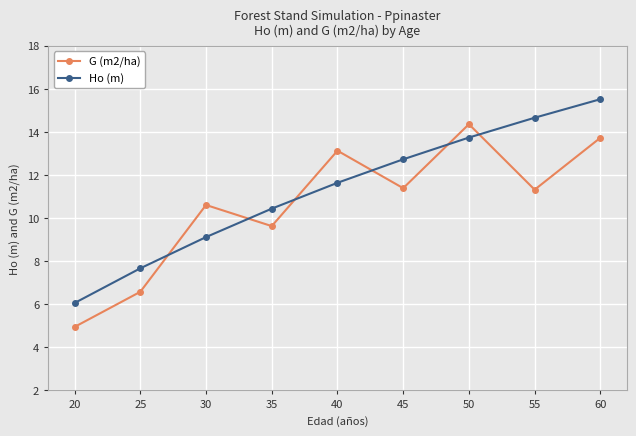

What is the sum of the Ho (m) values at 35 and 20?

16.5